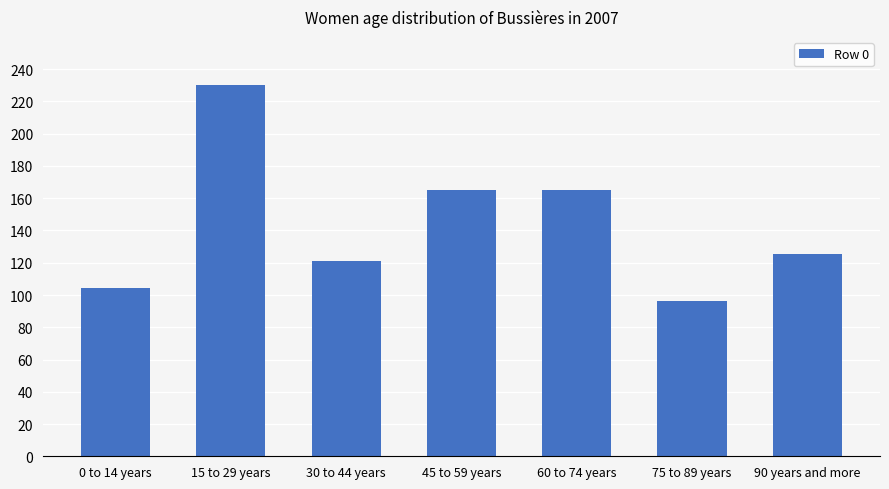

True or false: the data shows 239.3 at 45 to 59 years.

False